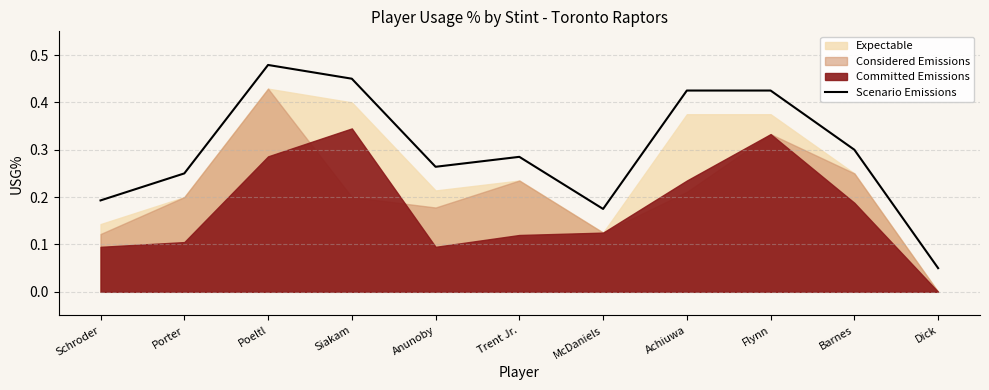

Rank the categories by value from lowest to highest.

Dick, McDaniels, Schroder, Porter, Anunoby, Trent Jr., Barnes, Achiuwa, Flynn, Siakam, Poeltl